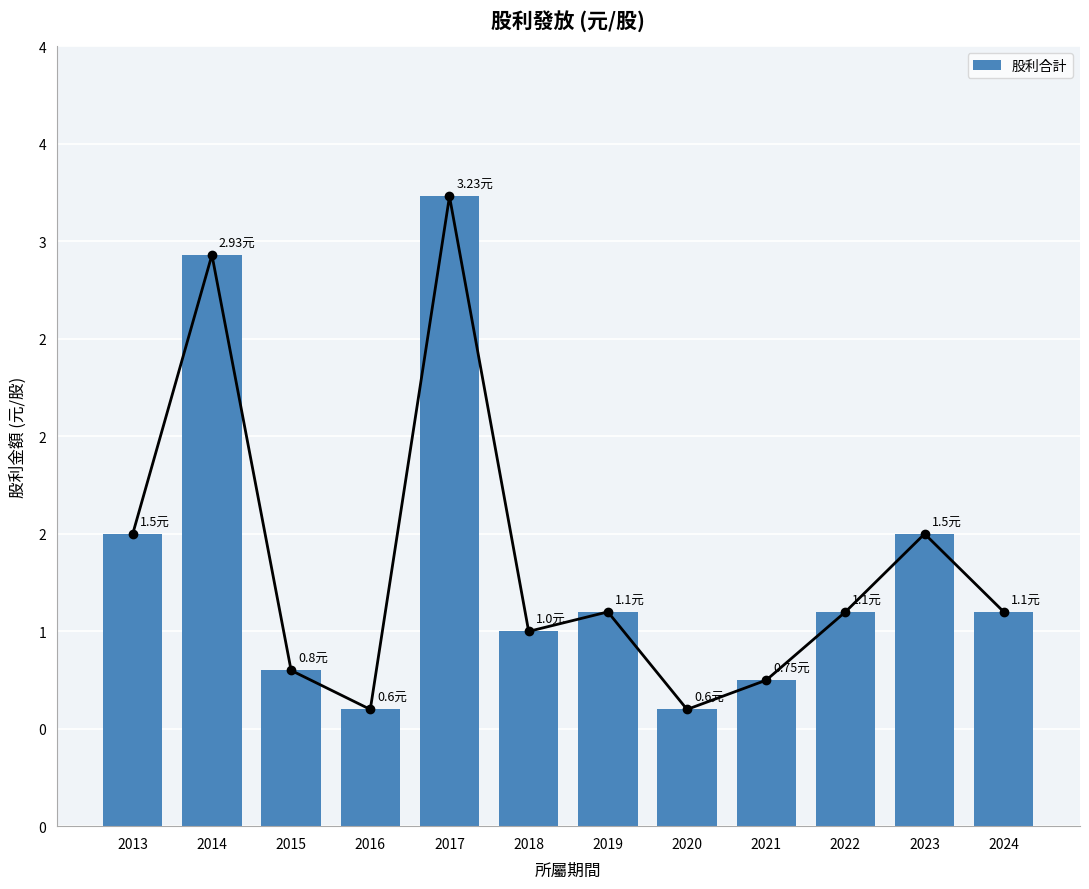

What is the value of the 10th bar from the left?

1.1